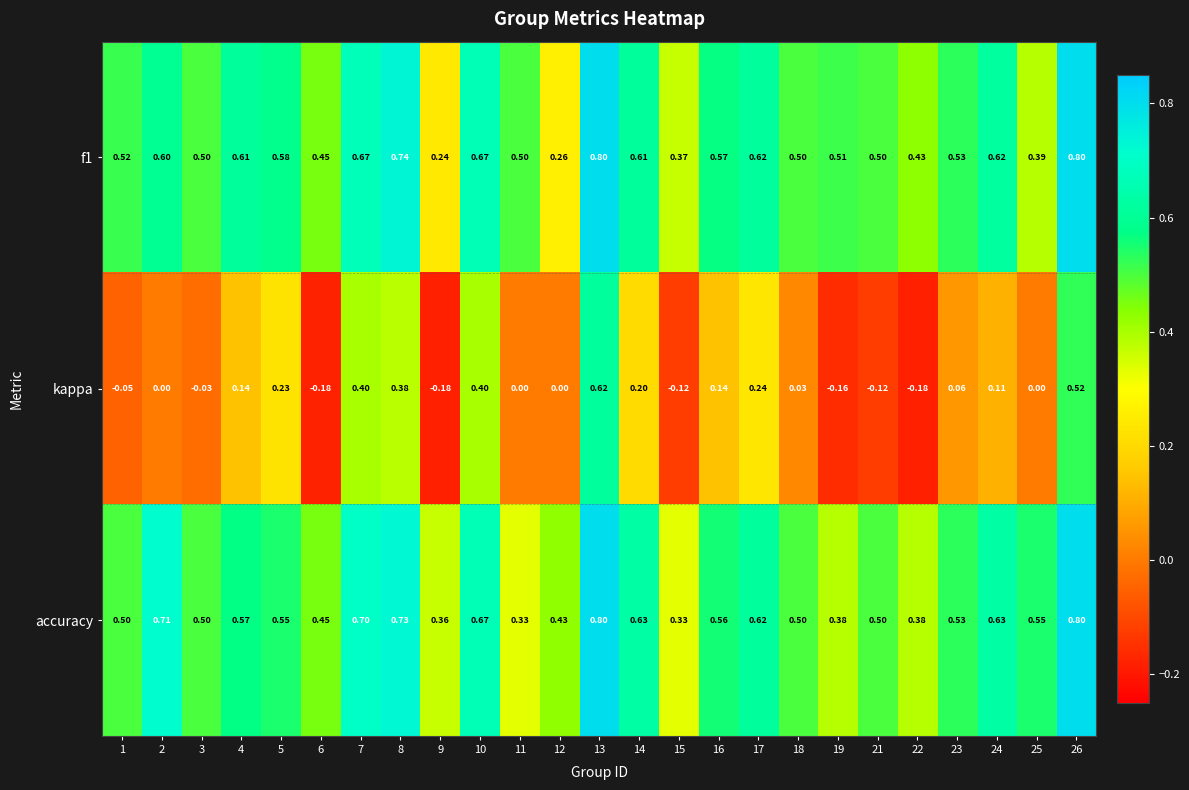

Which series has the largest total across all categories?

accuracy